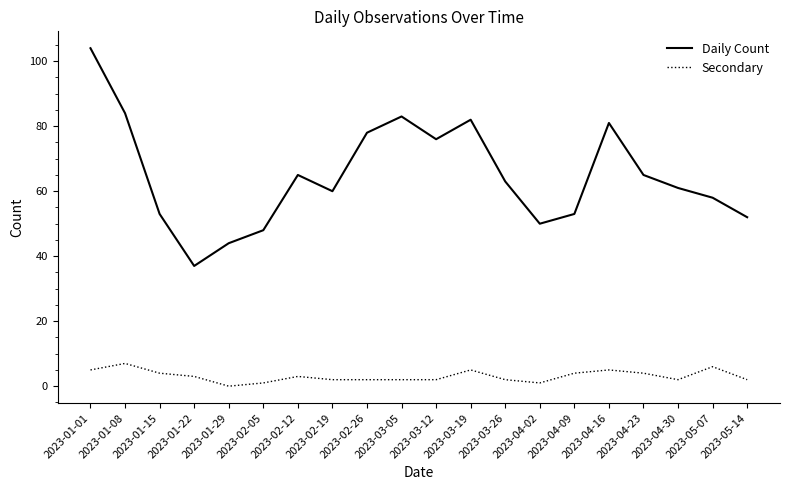

What is the difference between the highest and lowest values at 2023-03-19?

77